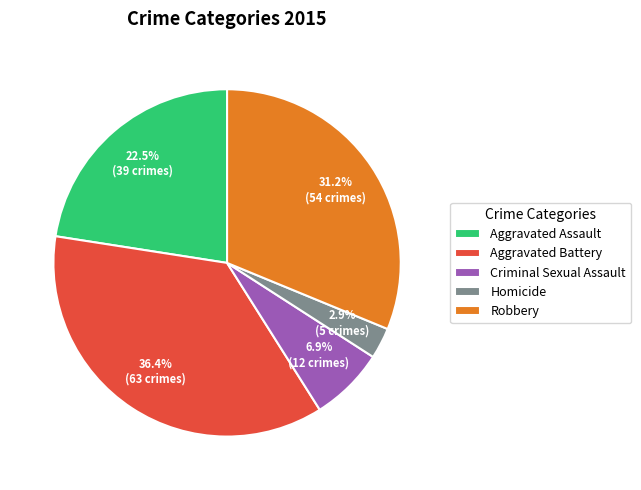

Which category has the smallest portion of the pie?

Homicide